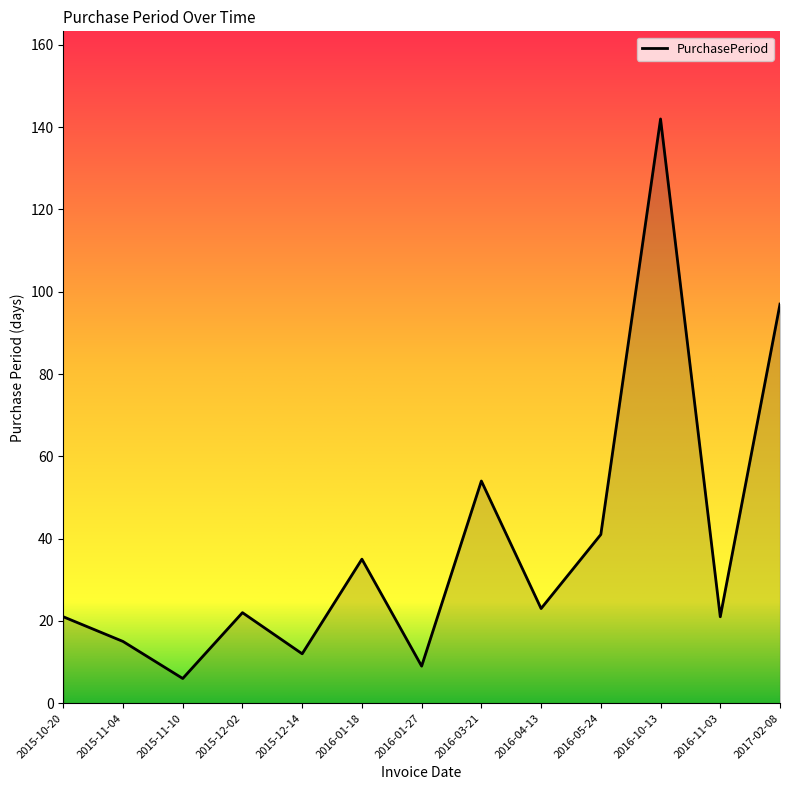

Does the chart display data point markers on the line(s)?

No